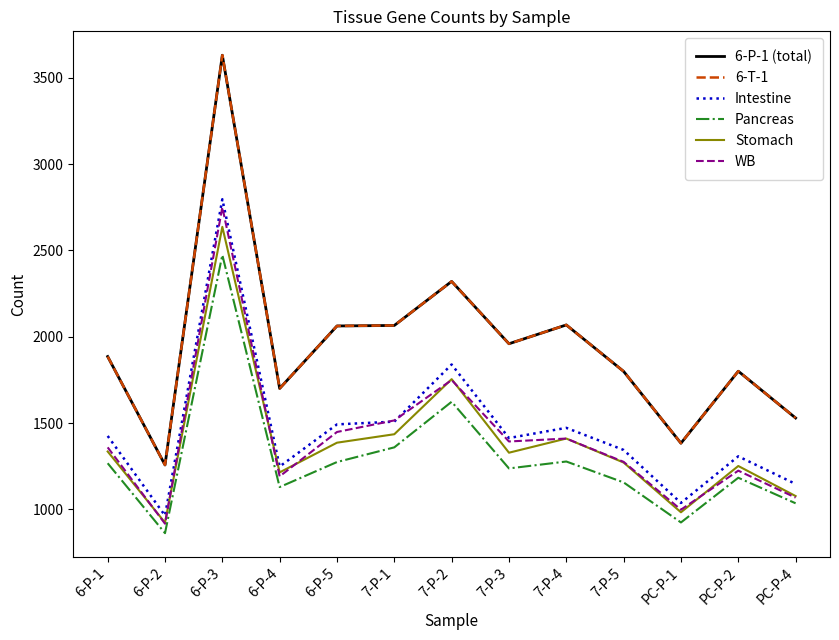

True or false: Intestine and Pancreas intersect in this chart.

False